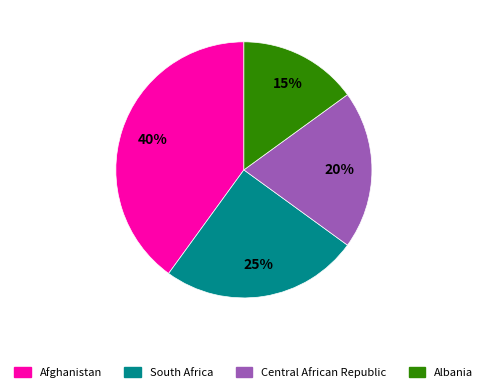

Is South Africa the majority of the pie?

No